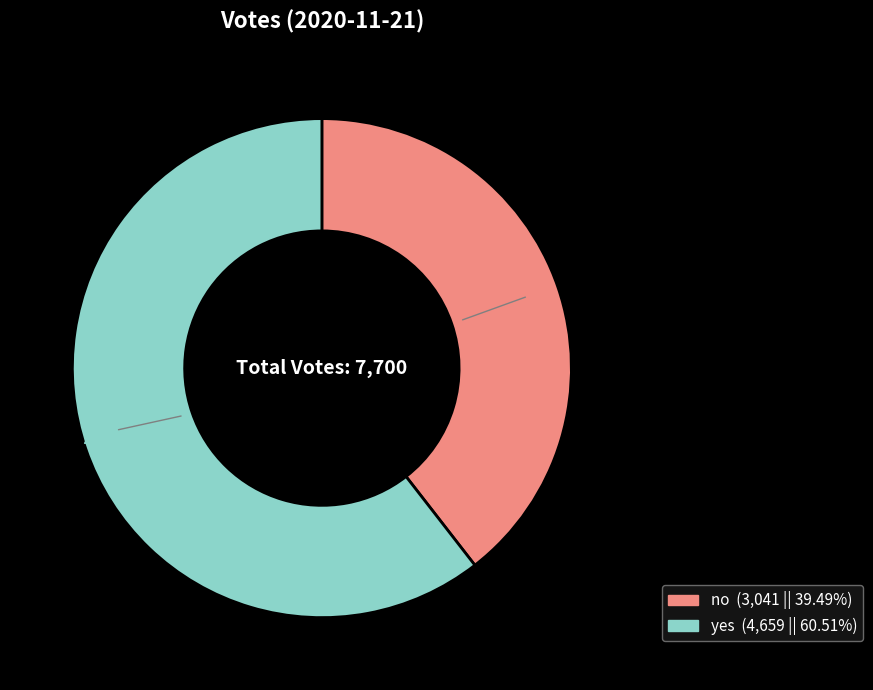

Rank the categories by value from lowest to highest.

no, yes